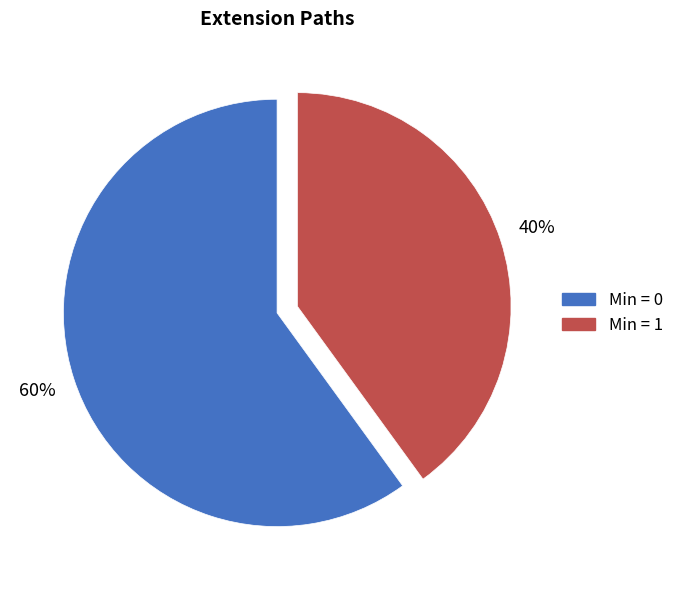

Is there any slice that represents more than half of the pie?

Yes